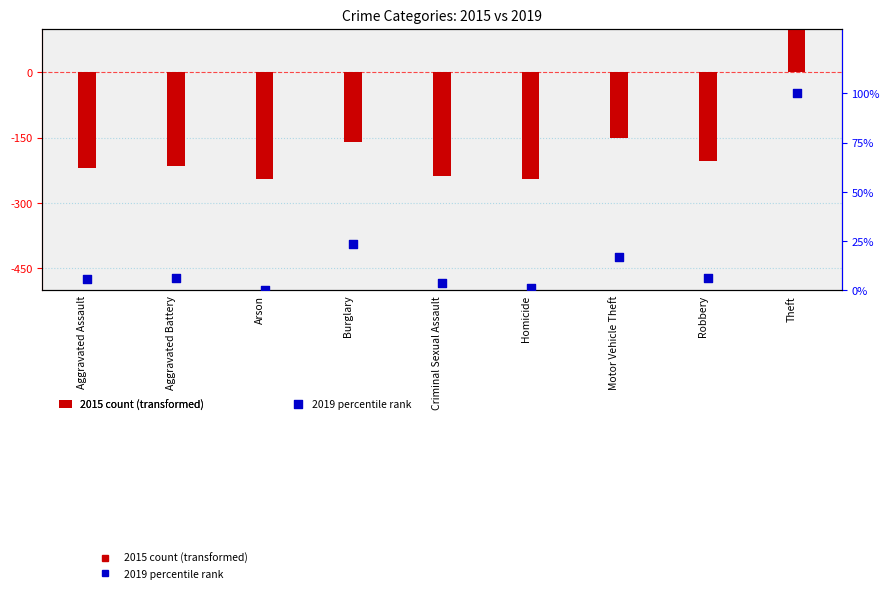

What is the total value across all series at Robbery?

-197.6